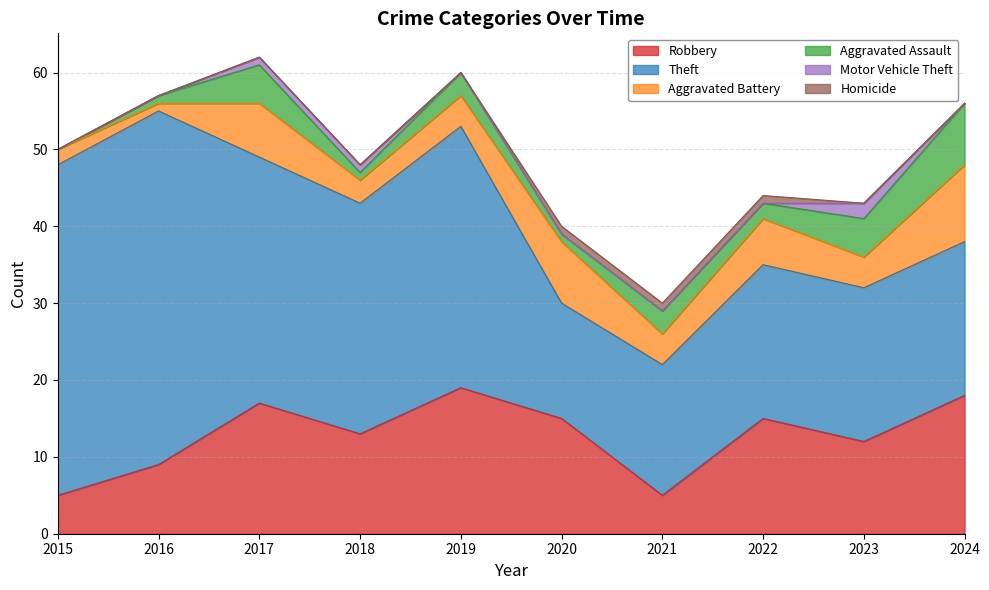

Which series changed the most between 2016 and 2023?

Theft